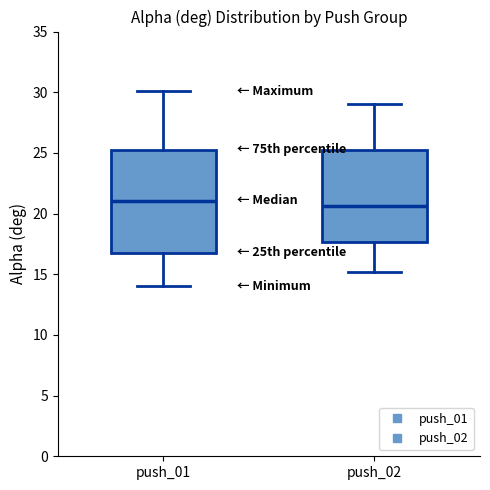

Comparing the boxes themselves (not the whiskers), which one is the tallest?

push_01